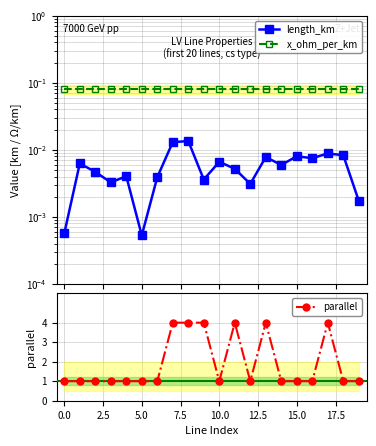

Rank the series at 12.5 from lowest to highest value.

length_km, x_ohm_per_km, parallel